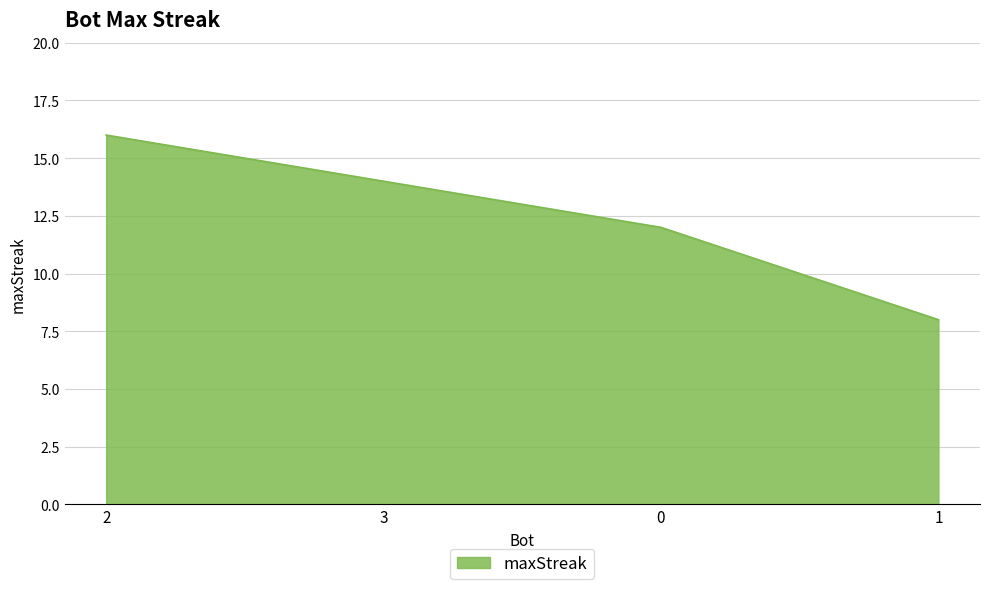

What is the sum of all values?

50